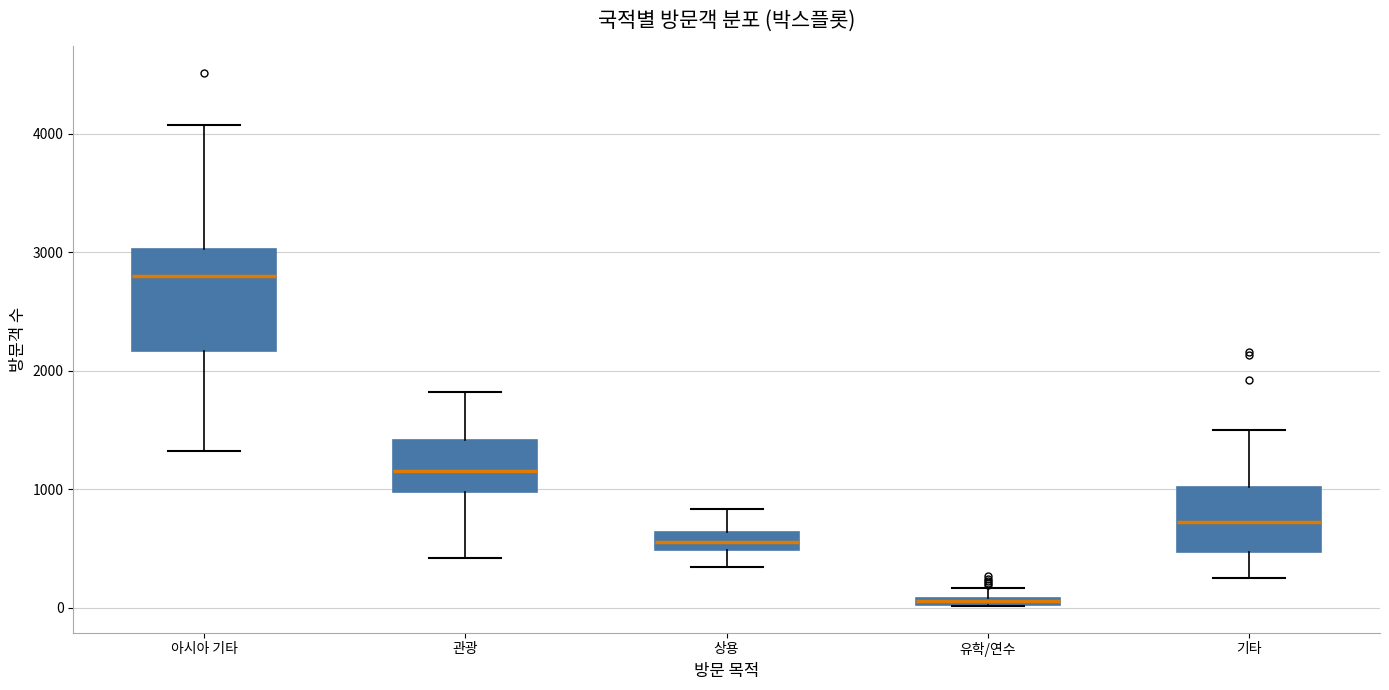

Which box's median line is the highest?

아시아 기타